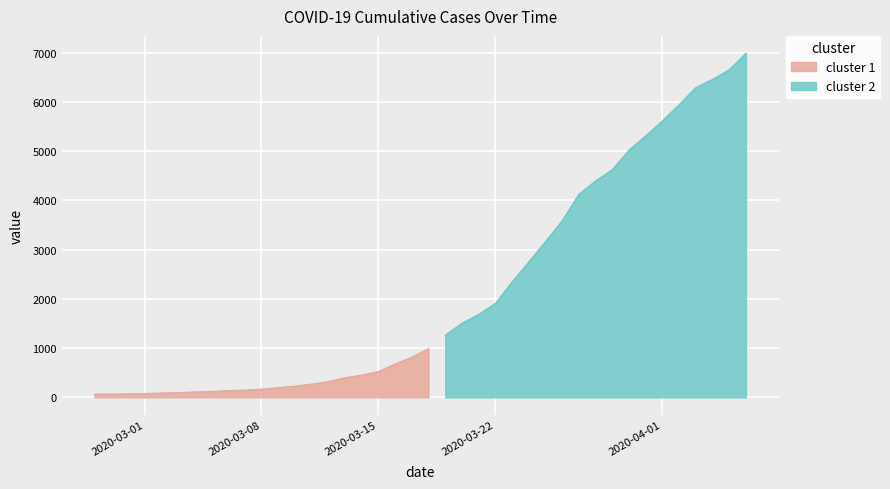

What is the minimum value shown in the chart?

64